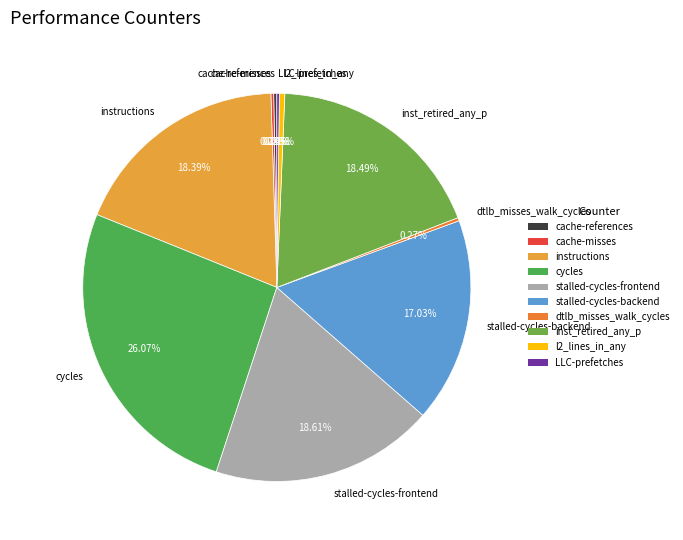

What is the largest slice in the pie chart?

cycles